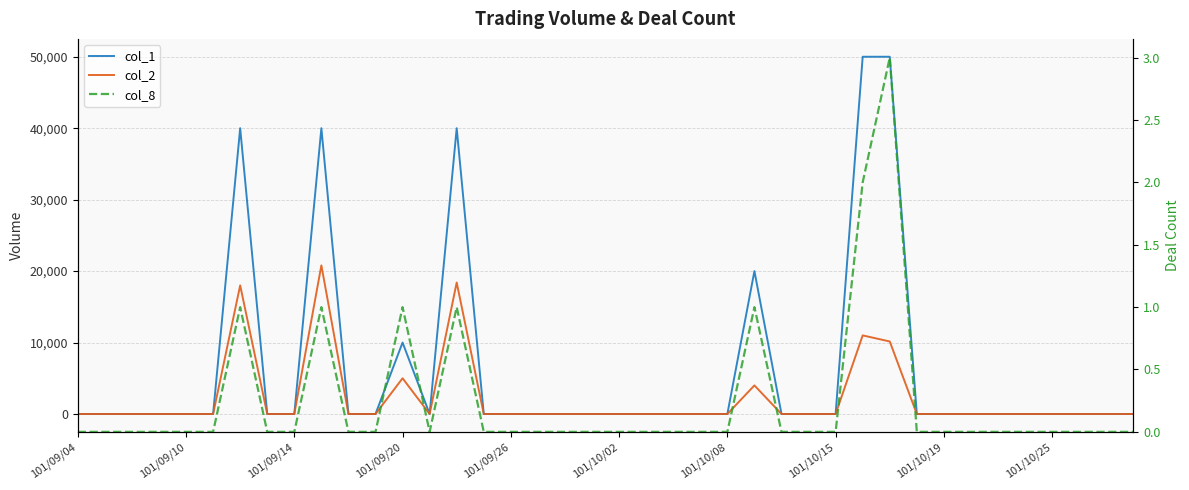

How many col_8 values are between 0 and 1?

38